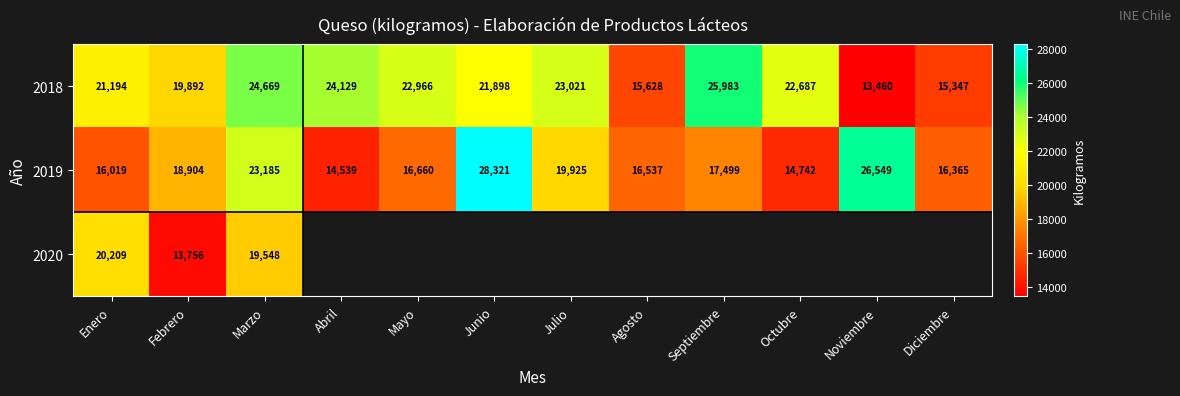

At which category is the sum across all series the highest?

Marzo